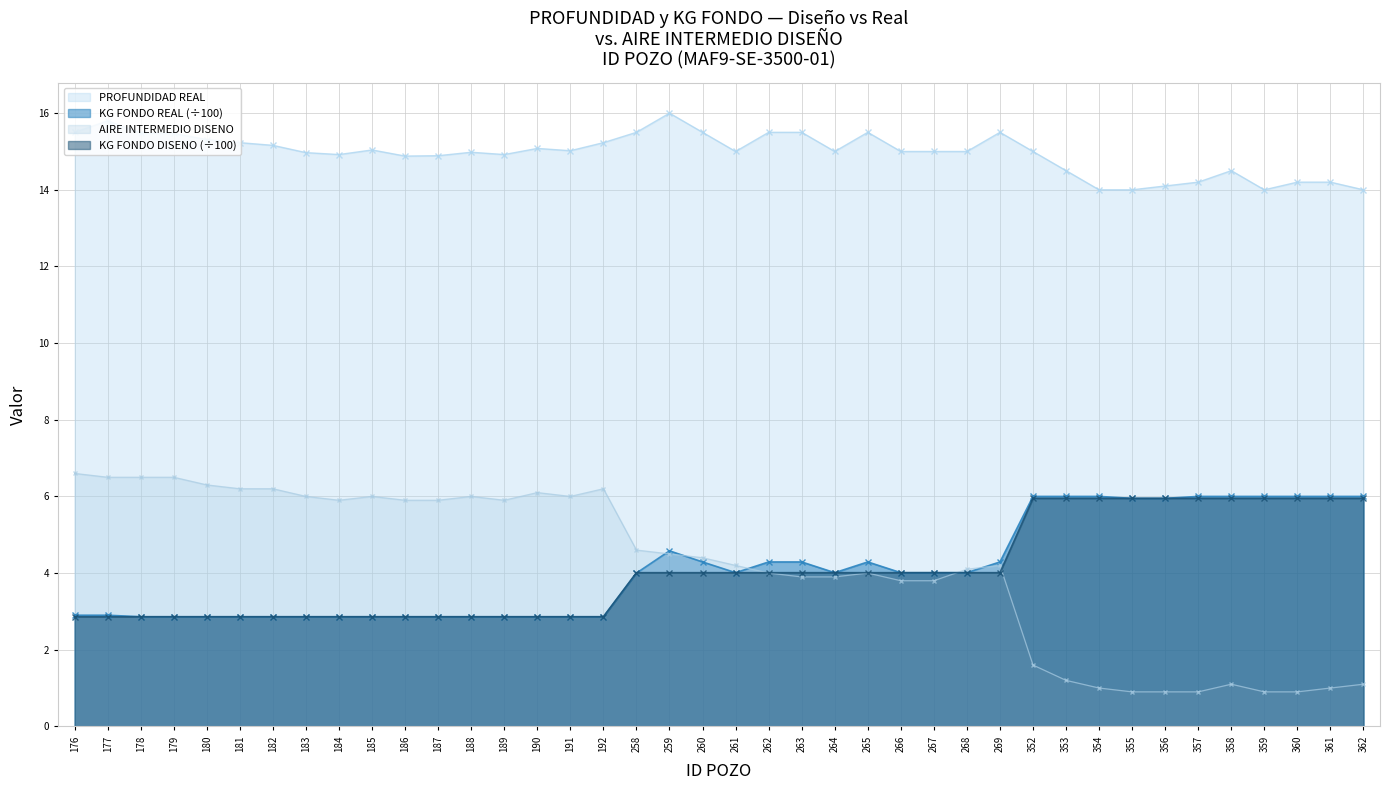

What are all the series names shown in the legend?

PROFUNDIDAD REAL, KG FONDO REAL (÷100), AIRE INTERMEDIO DISENO, KG FONDO DISENO (÷100)